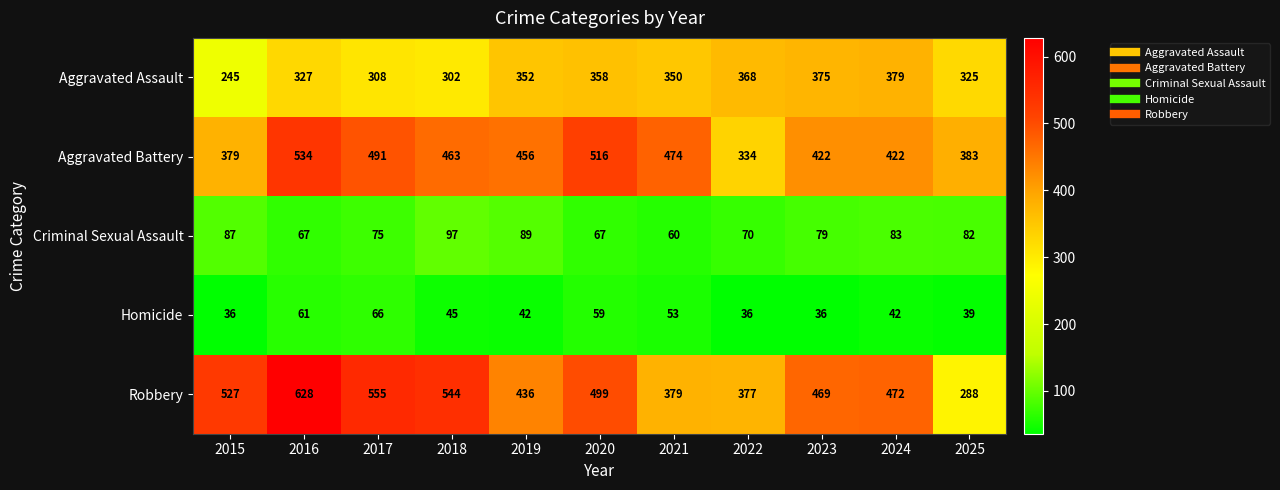

The value of Homicide at 2019 is 69. True or false?

False